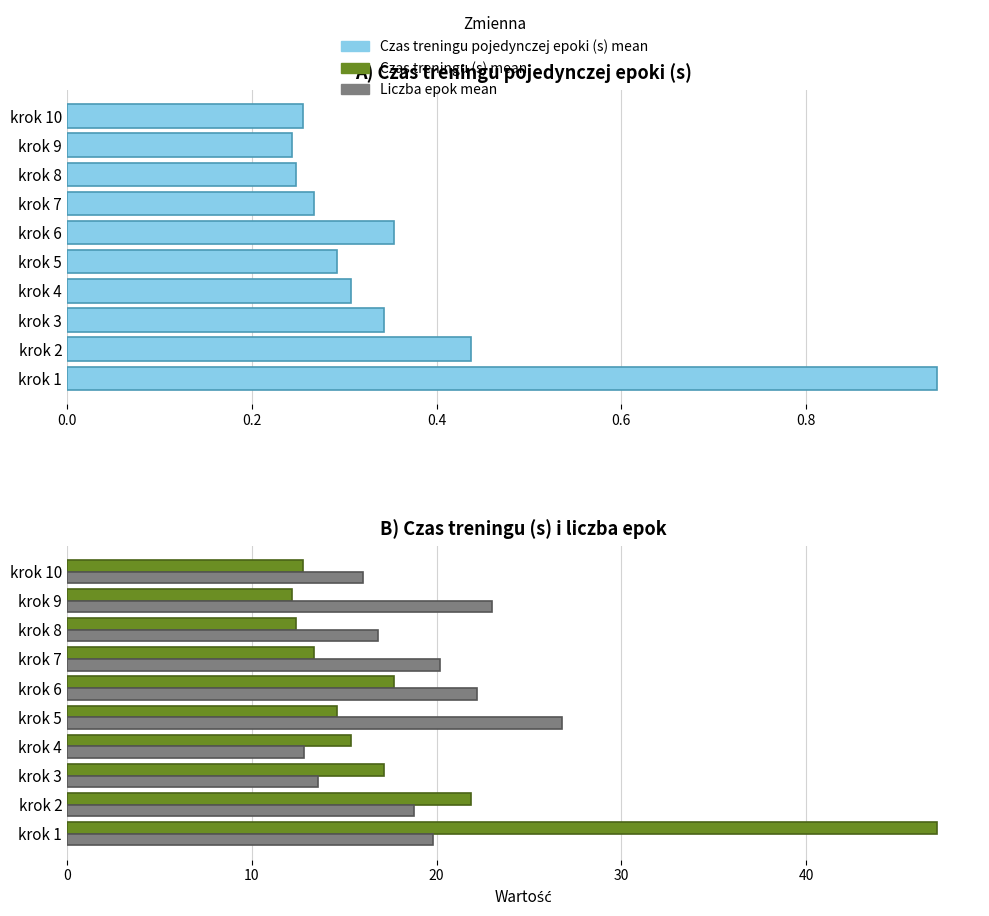

Is it true that Liczba epok mean equals 8.3 at krok 8?

False